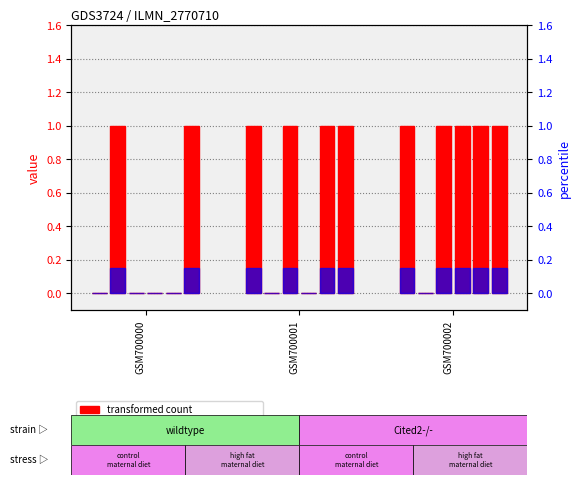

Which label corresponds to the smallest value in the chart?

GSM700000